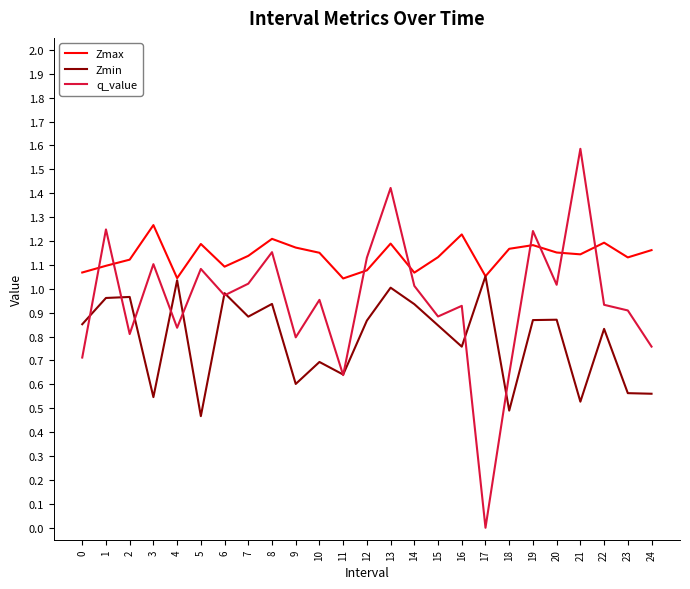

How many intersections are there between Zmax and q_value?

8